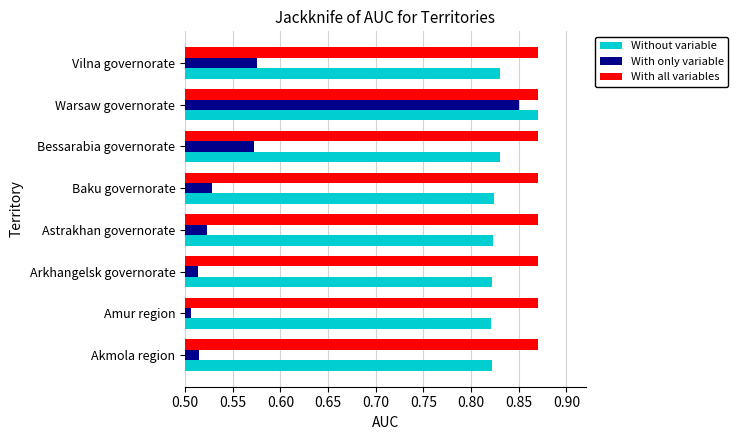

What are all the series names shown in the legend?

Without variable, With only variable, With all variables